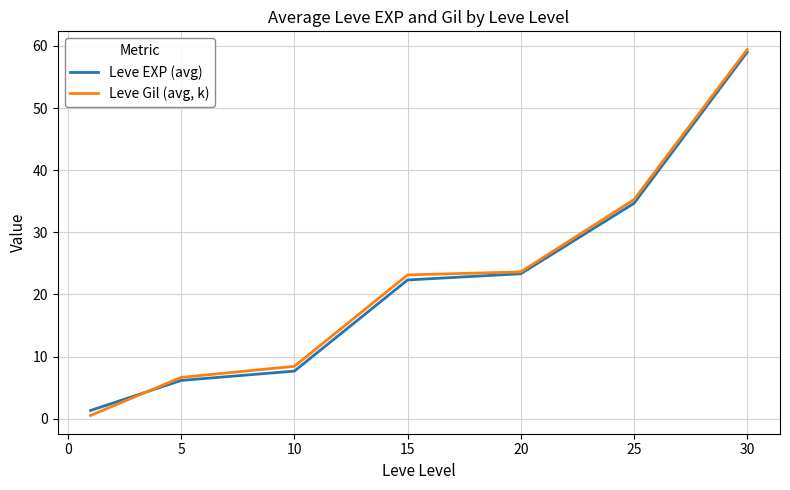

List the series in order of their overall mean, highest first.

Leve Gil (avg, k), Leve EXP (avg)